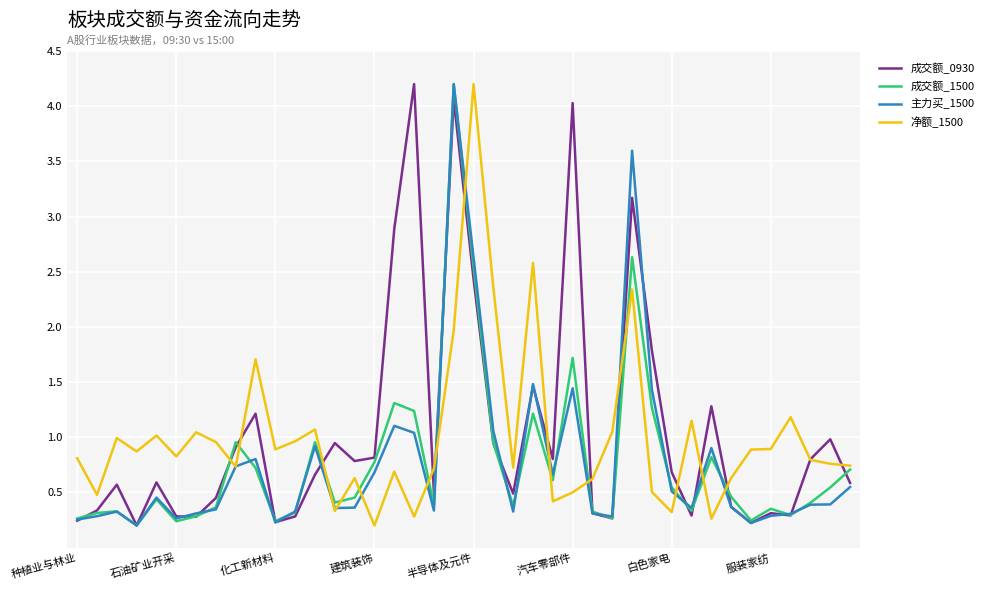

How many lines are shown in the chart?

4